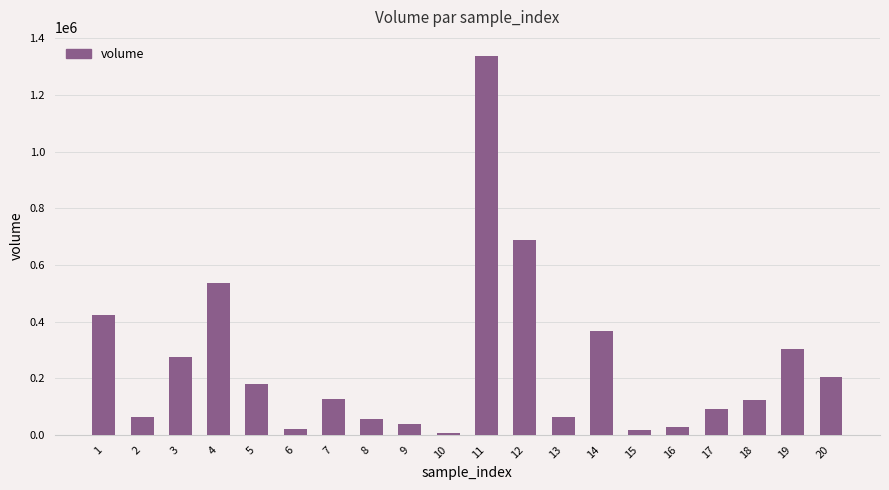

What is the minimum value shown in the chart?

7725.4